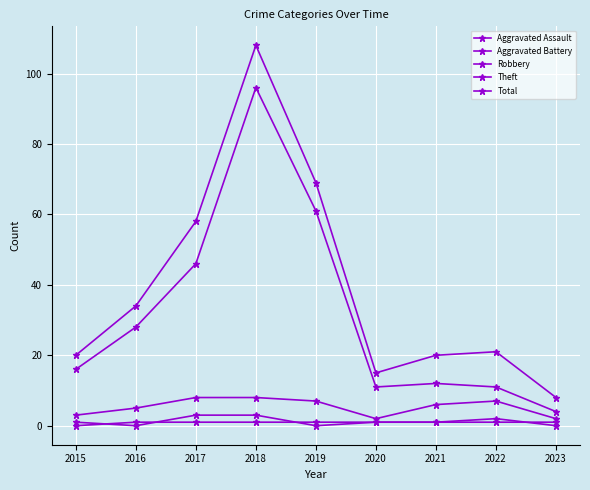

Does the chart have visible grid lines?

Yes